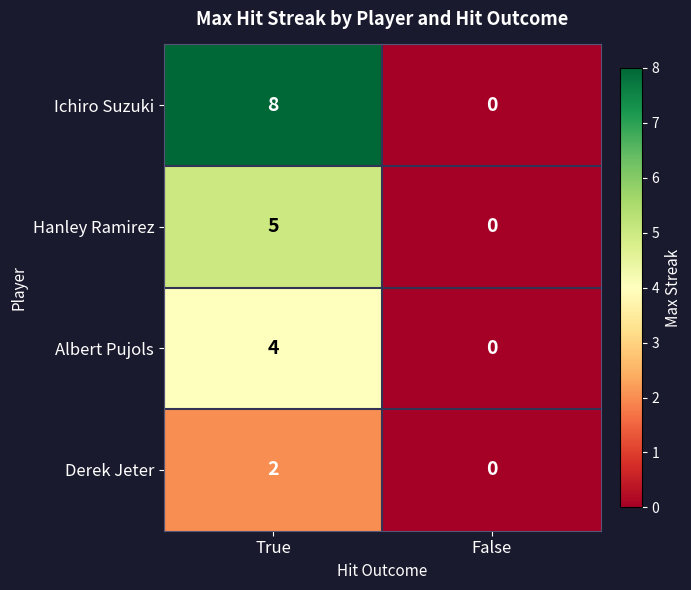

Which series changed the most between True and False?

Ichiro Suzuki